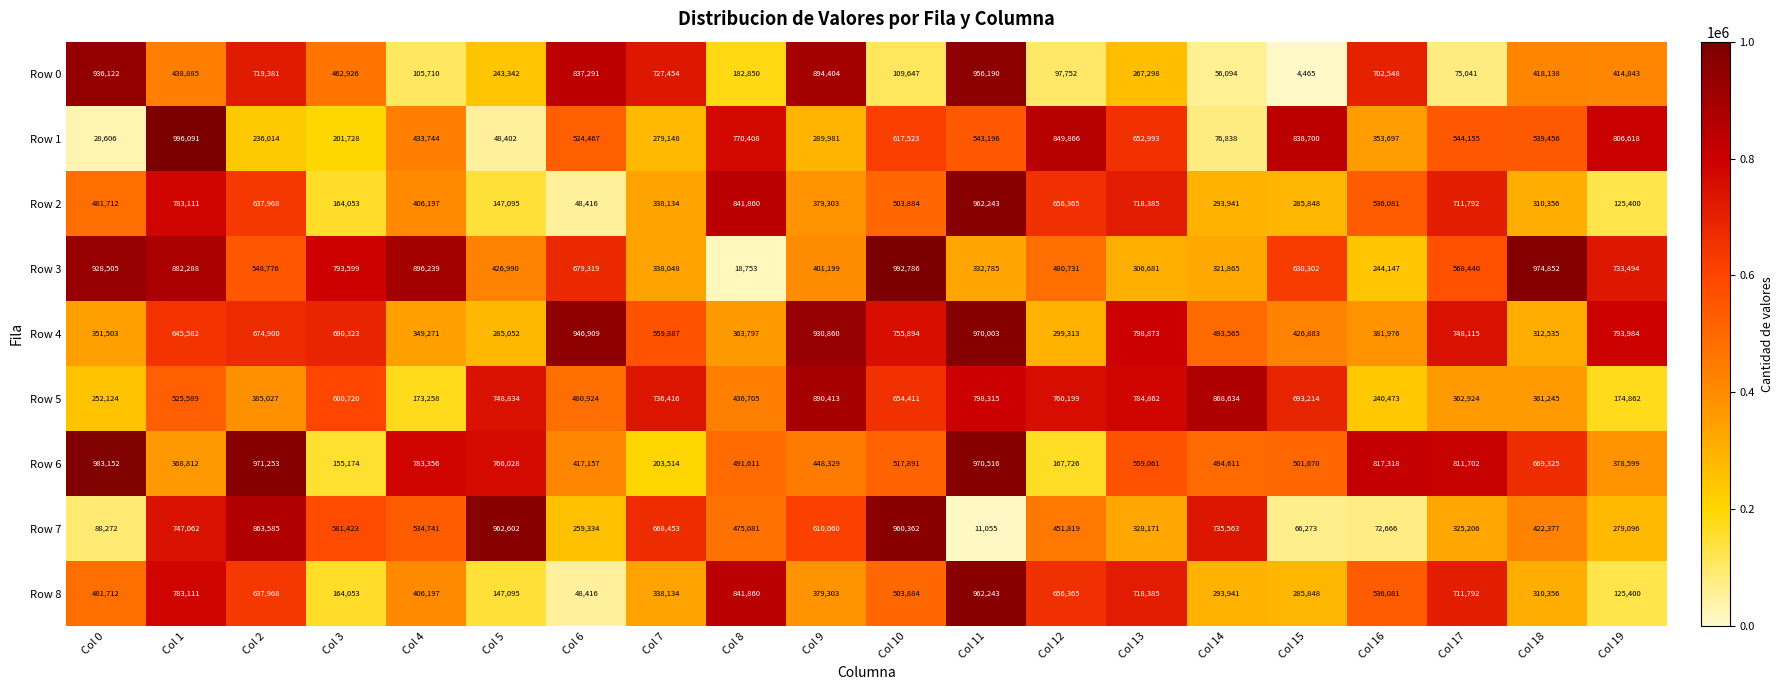

Which series has the widest spread of values?

Row 3